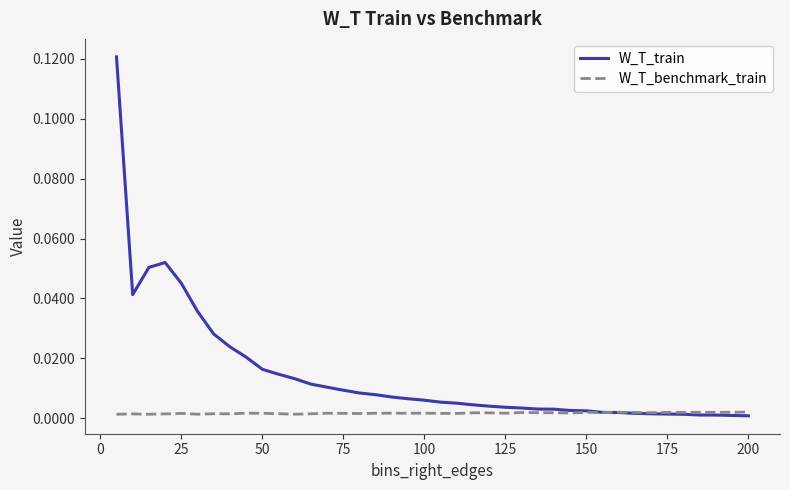

Is this an area chart (filled region under the line)?

No